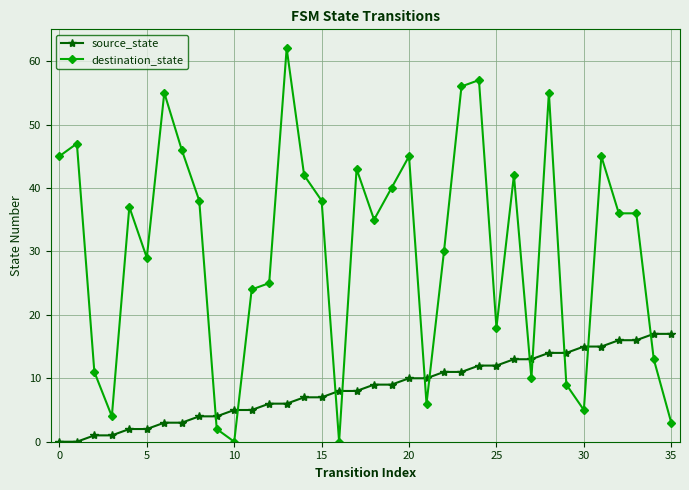

Which series has the widest spread of values?

destination_state